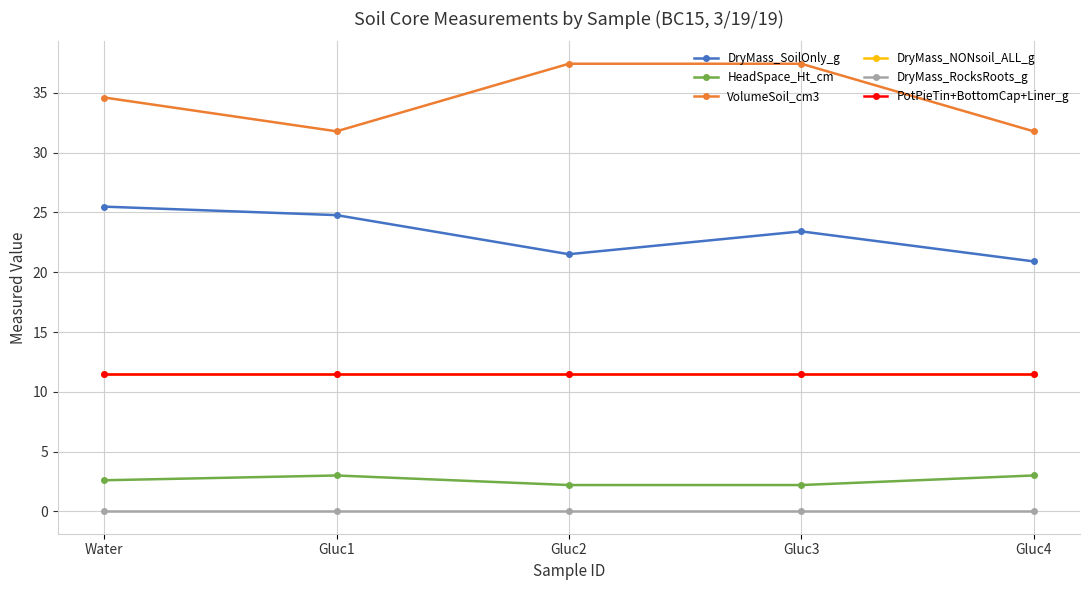

Reading left to right, extract all data points from this chart.

DryMass_SoilOnly_g: 25.5	24.8	21.5	23.4	20.9
HeadSpace_Ht_cm: 2.6	3.0	2.2	2.2	3.0
VolumeSoil_cm3: 34.6	31.8	37.4	37.4	31.8
DryMass_NONsoil_ALL_g: 11.5	11.5	11.5	11.5	11.5
DryMass_RocksRoots_g: 0.0	0.0	0.0	0.0	0.0
PotPieTin+BottomCap+Liner_g: 11.5	11.5	11.5	11.5	11.5